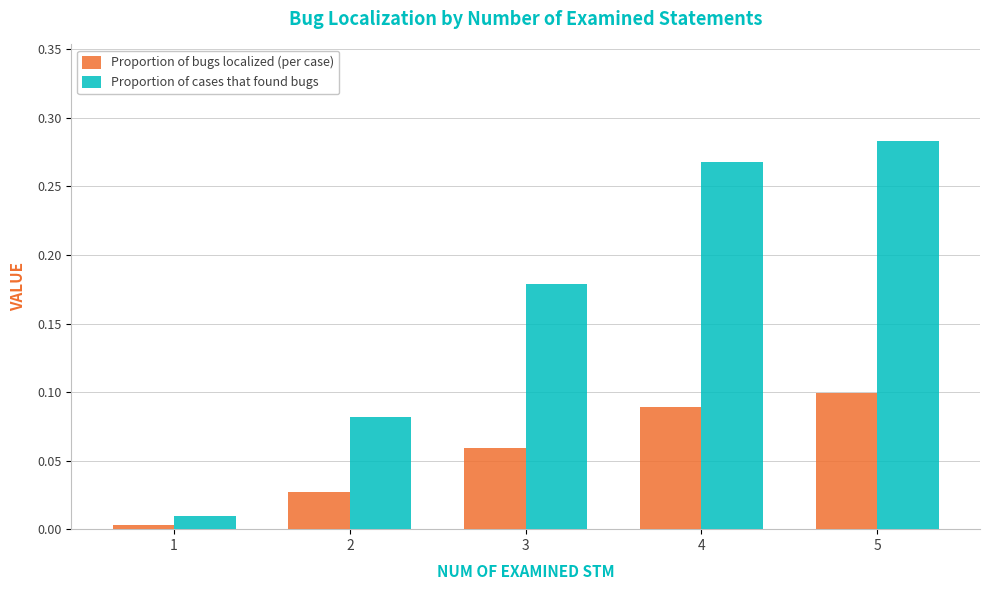

Rank the series at 2 from lowest to highest value.

Proportion of bugs localized (per case), Proportion of cases that found bugs